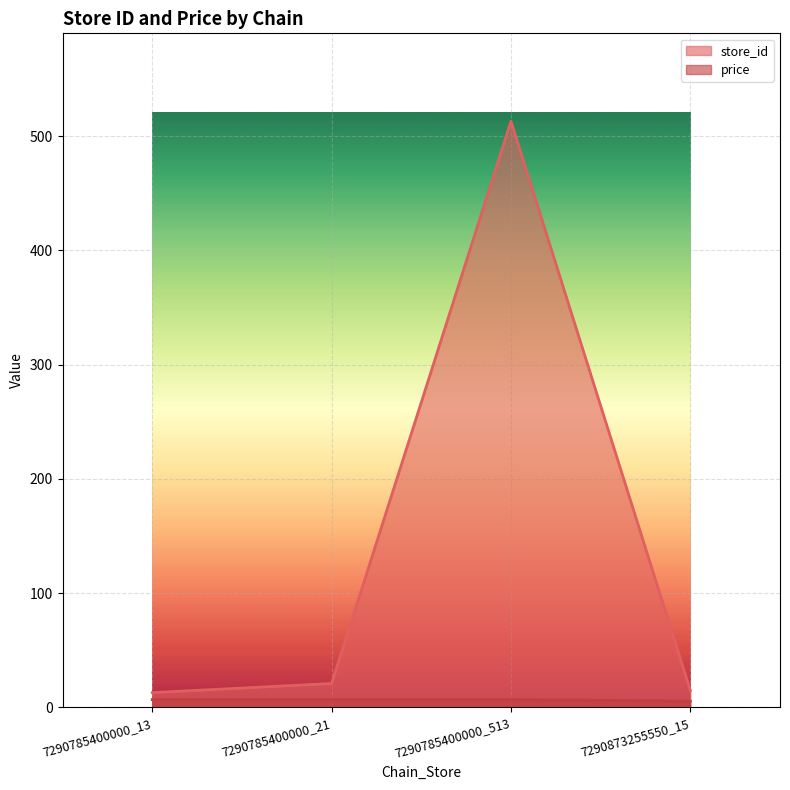

True or false: store_id has more than 2 points higher than both neighbors.

False